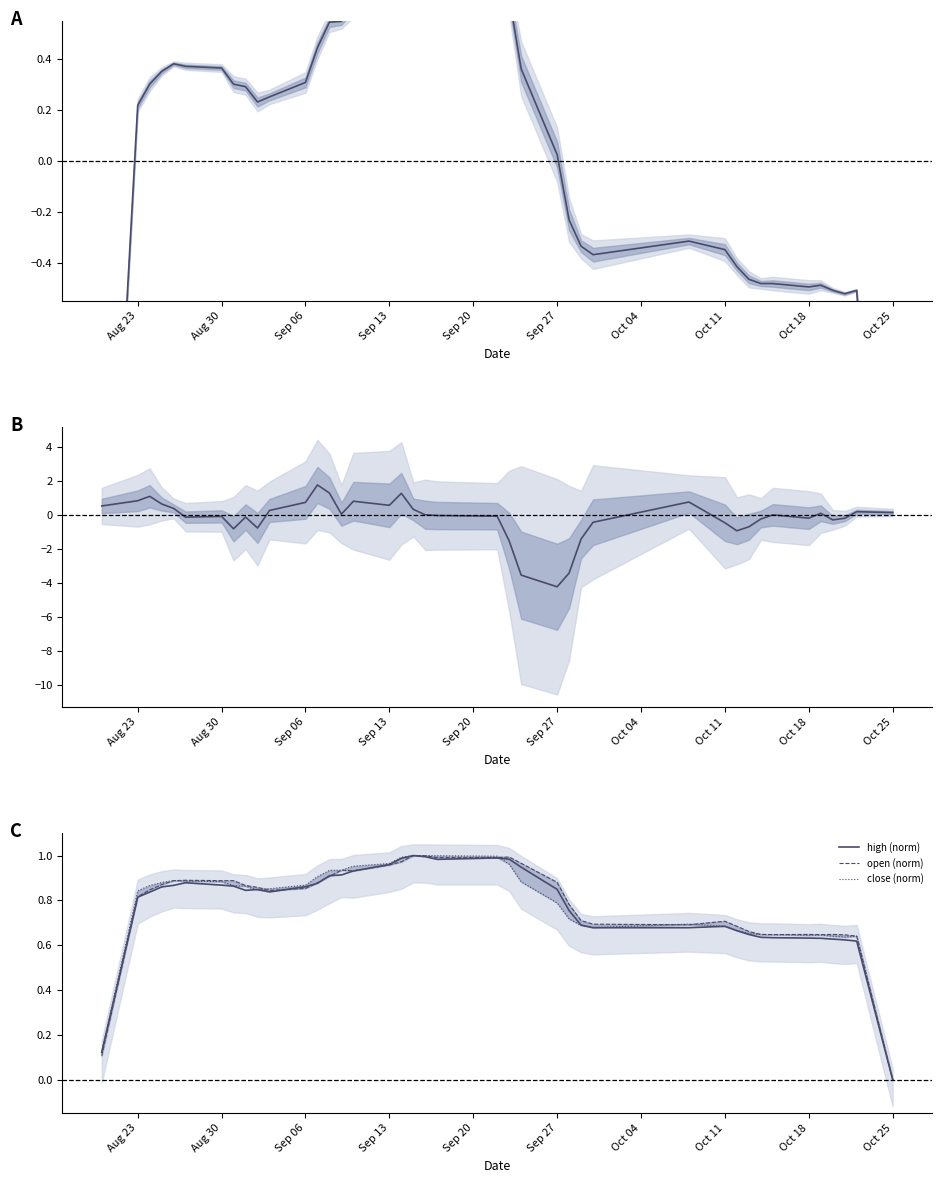

After their last crossing, which series has the higher values: pct_chg or close (norm)?

pct_chg